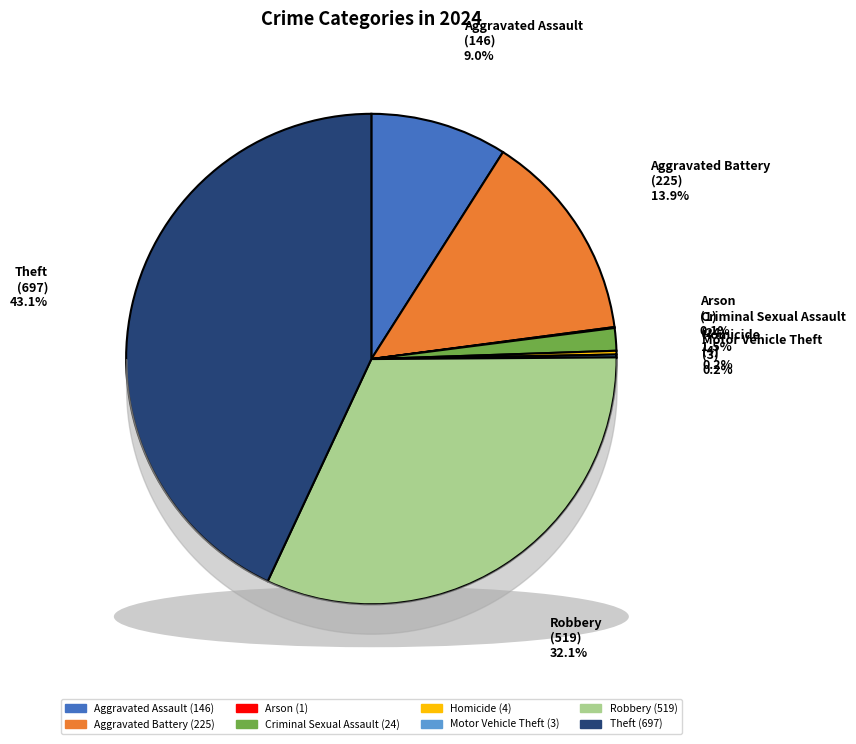

How many segments does this pie chart have?

8